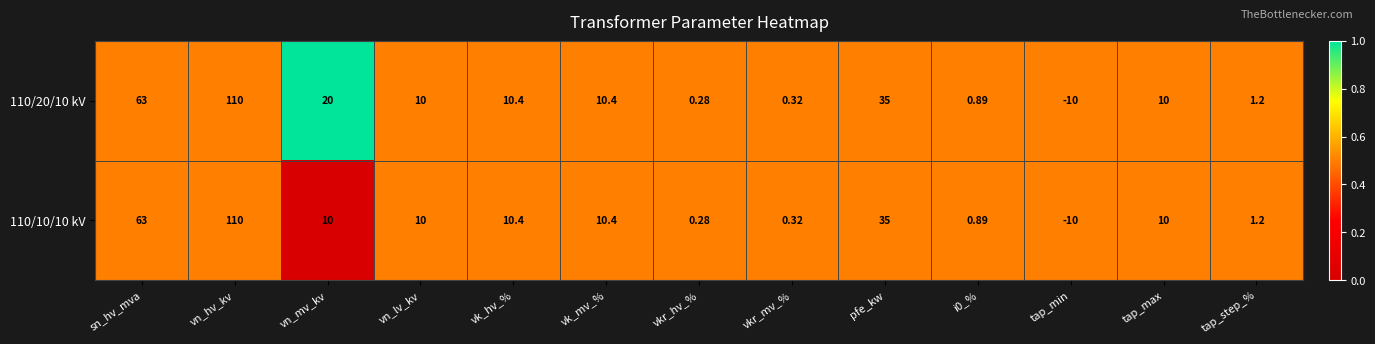

At which label does 110/10/10 kV reach its peak?

vn_hv_kv